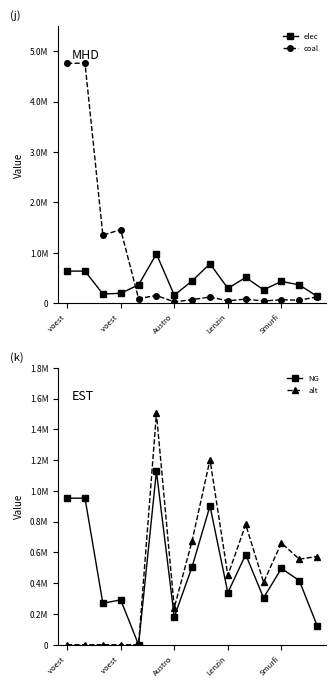

At how many categories does at least one series exceed 3739908?

2